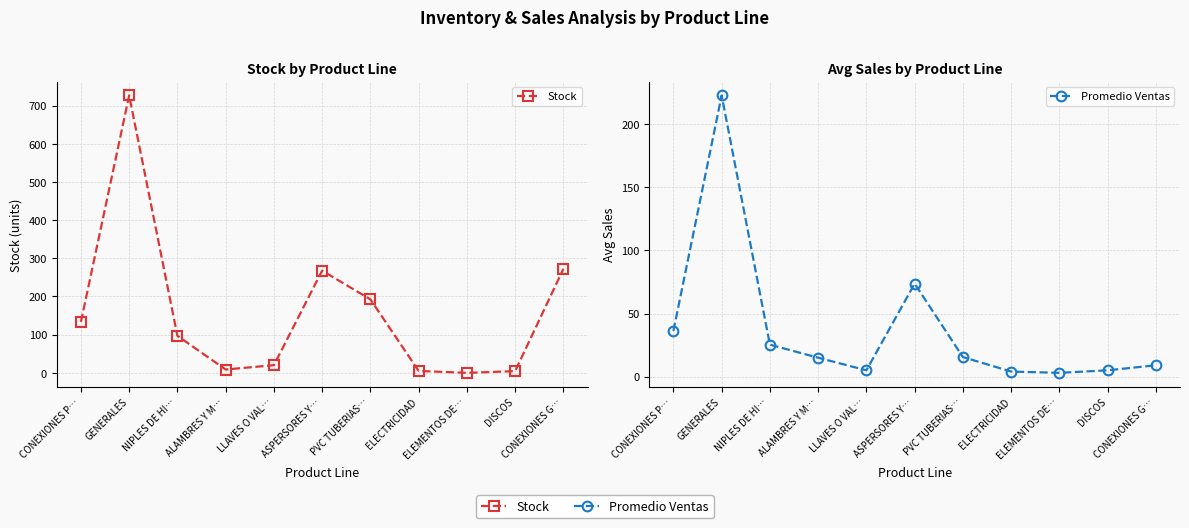

Which series has the largest total across all categories?

Stock